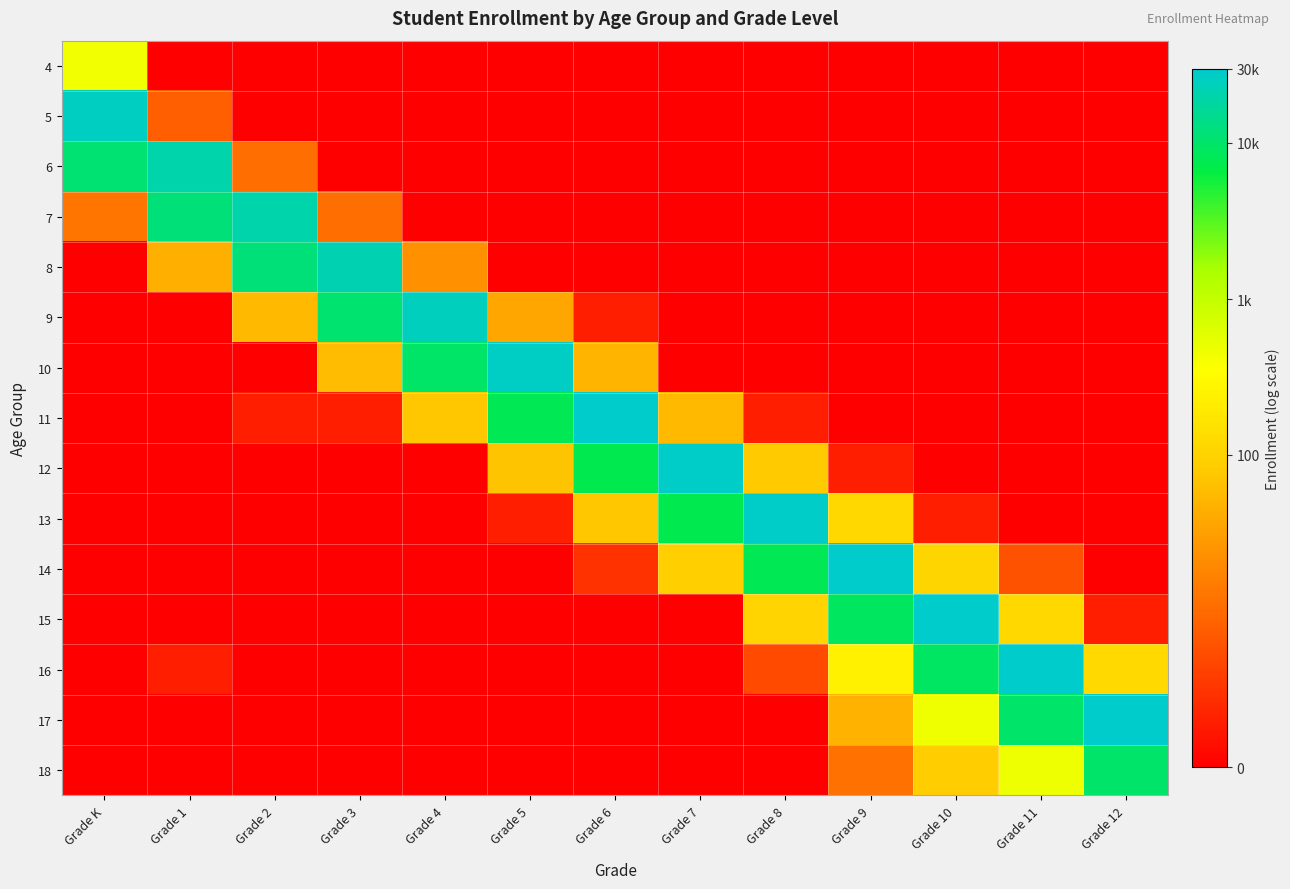

Count the number of data series in this chart.

15